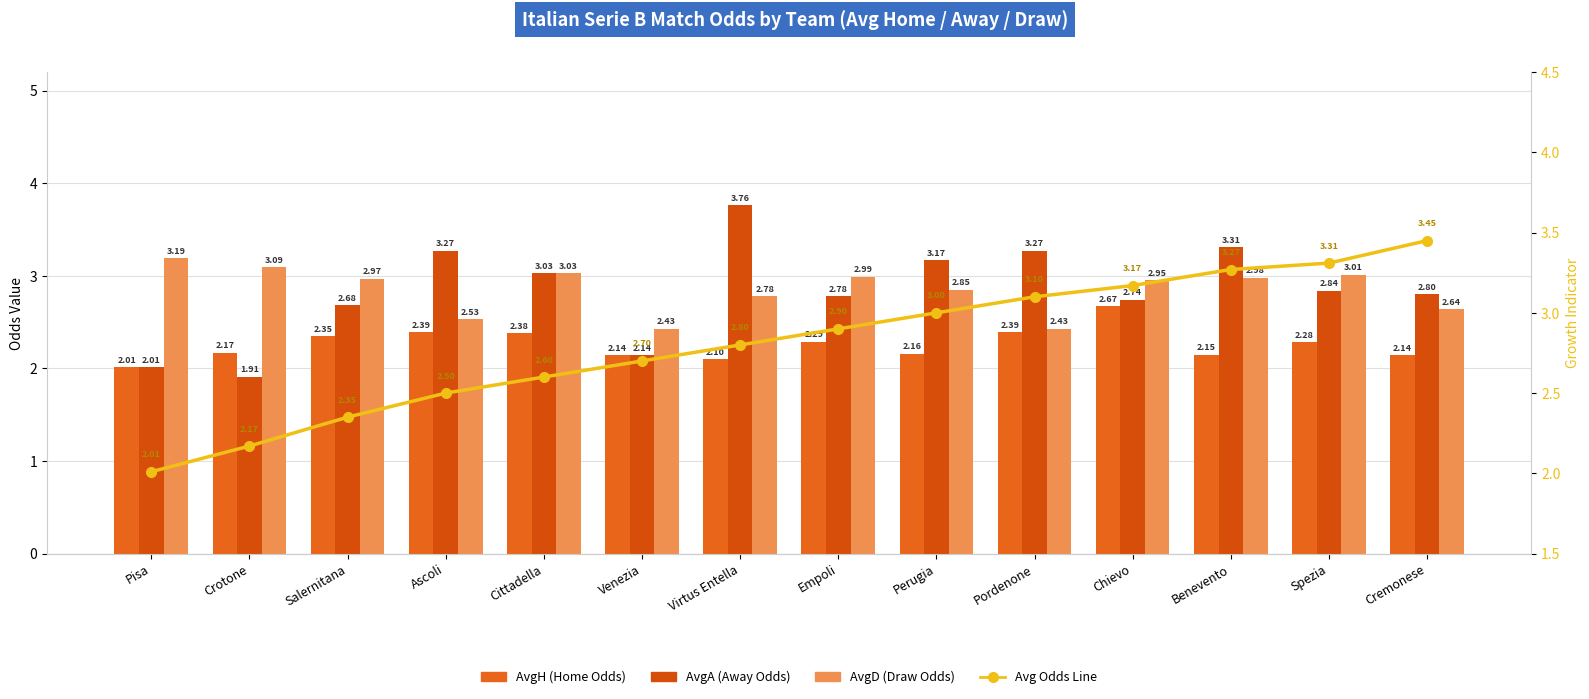

What position from the right is Pisa?

14